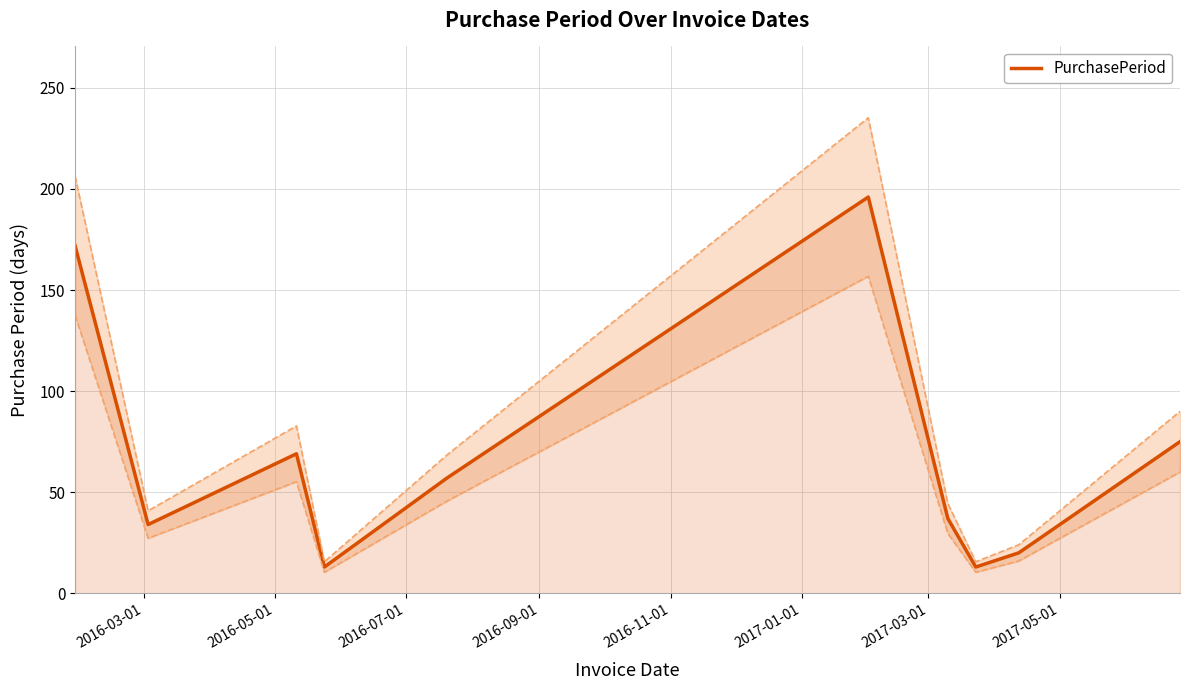

What is the difference between the maximum and second lowest values?

183